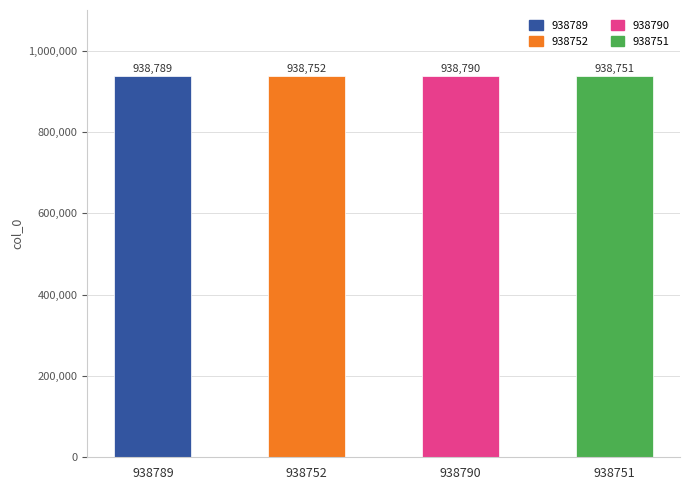

Rank the categories by value from highest to lowest.

938790, 938789, 938752, 938751